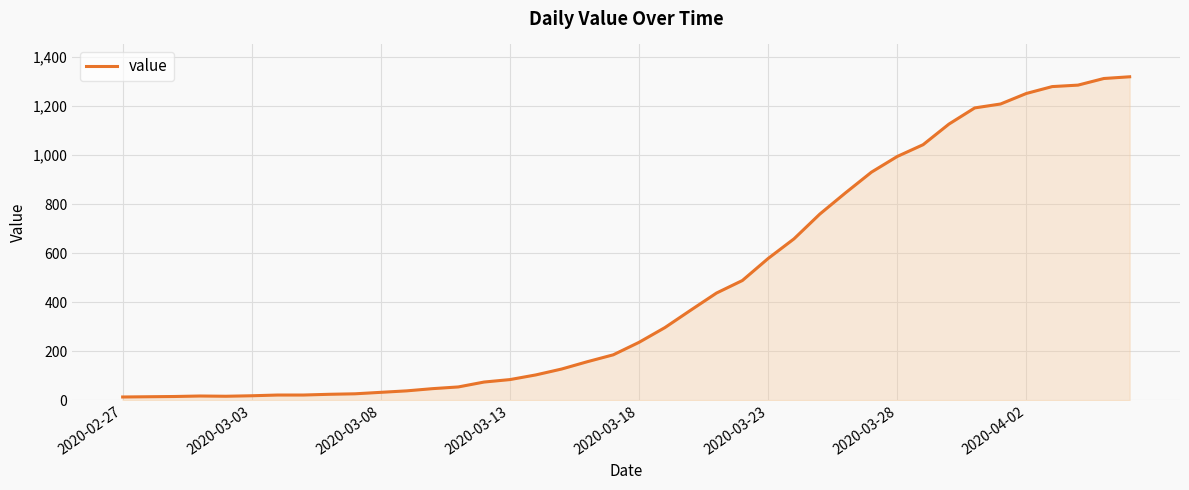

What is the greatest value displayed?

1319